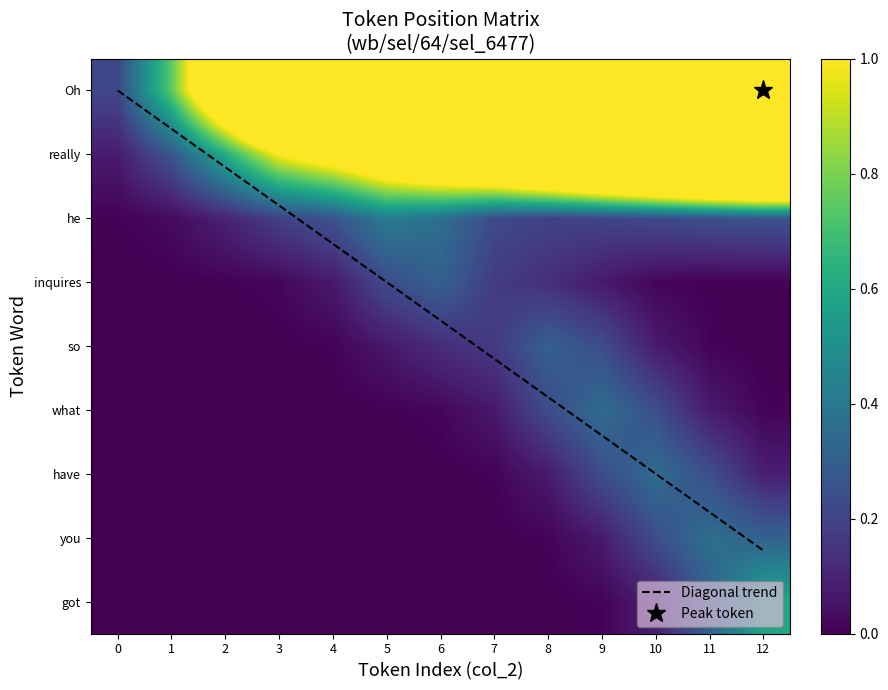

How many data points in Oh are above 6?

6